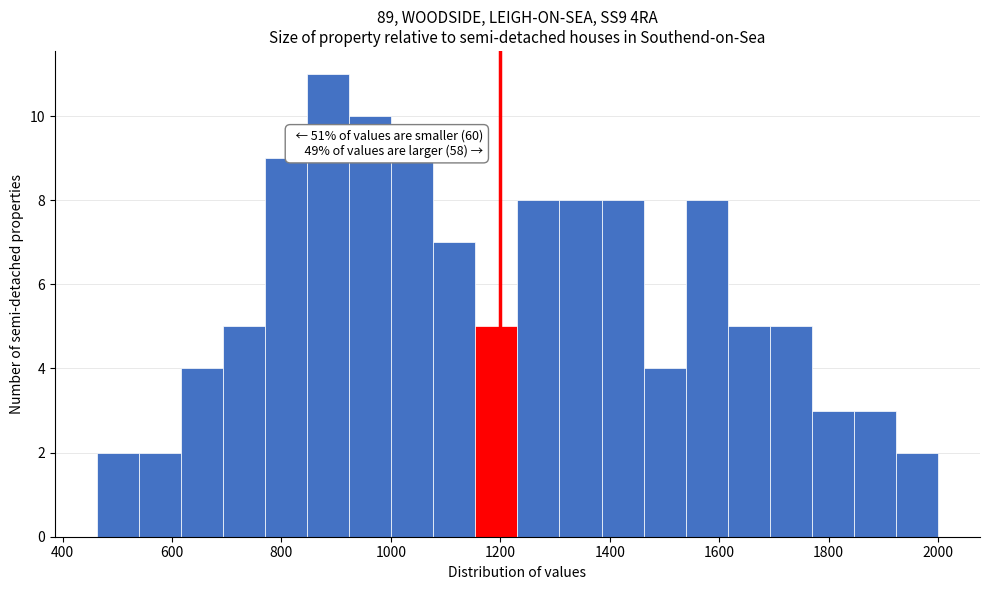

Around what value on the x-axis is the tallest bar? Give the approximate position of its centre, as read against the axis.

880